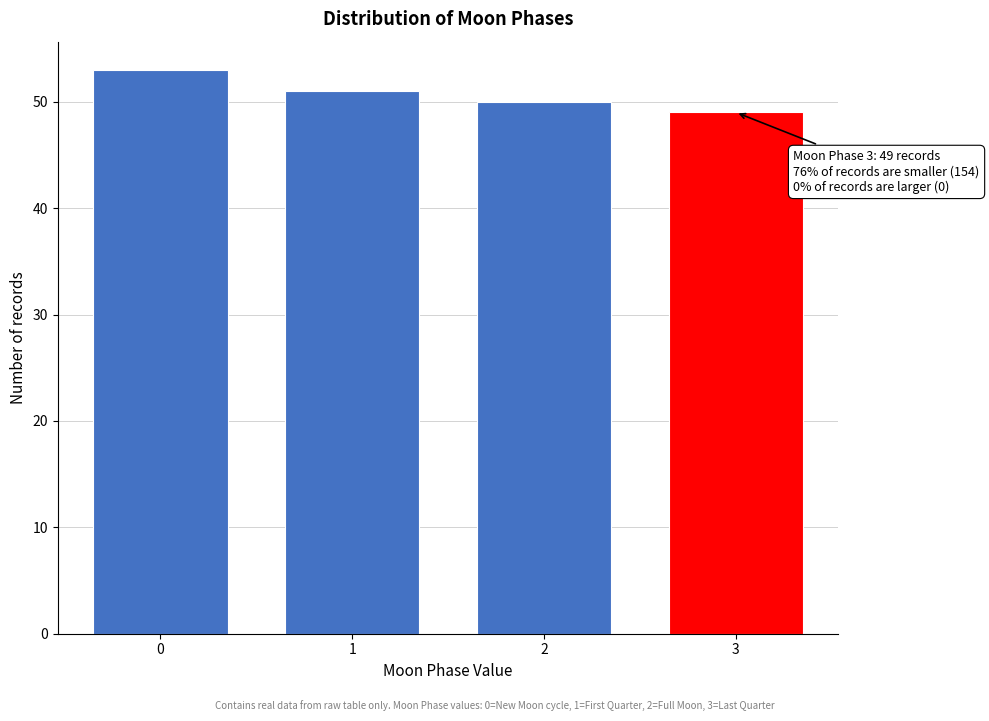

Reading right to left, list all the values displayed in this chart.

3=49	2=50	1=51	0=53